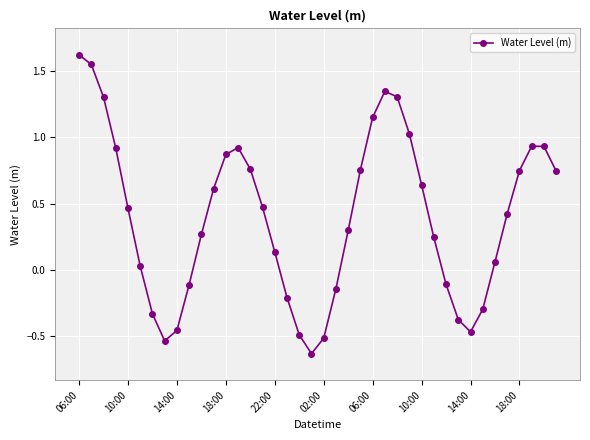

What is the difference between the maximum and minimum values?

2.3